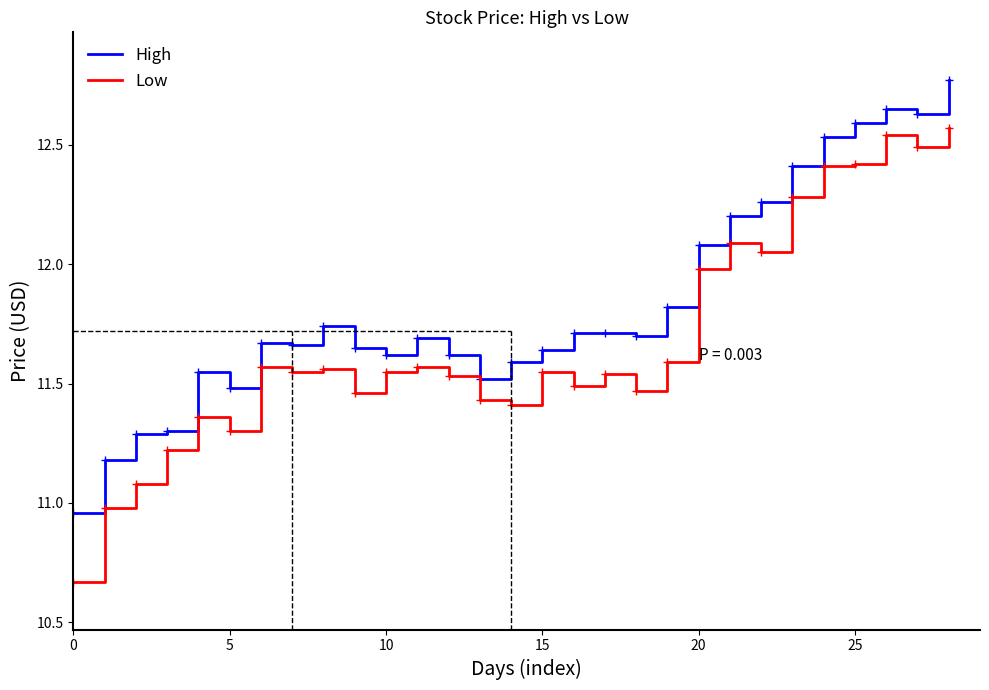

True or false: Low and High intersect in this chart.

False